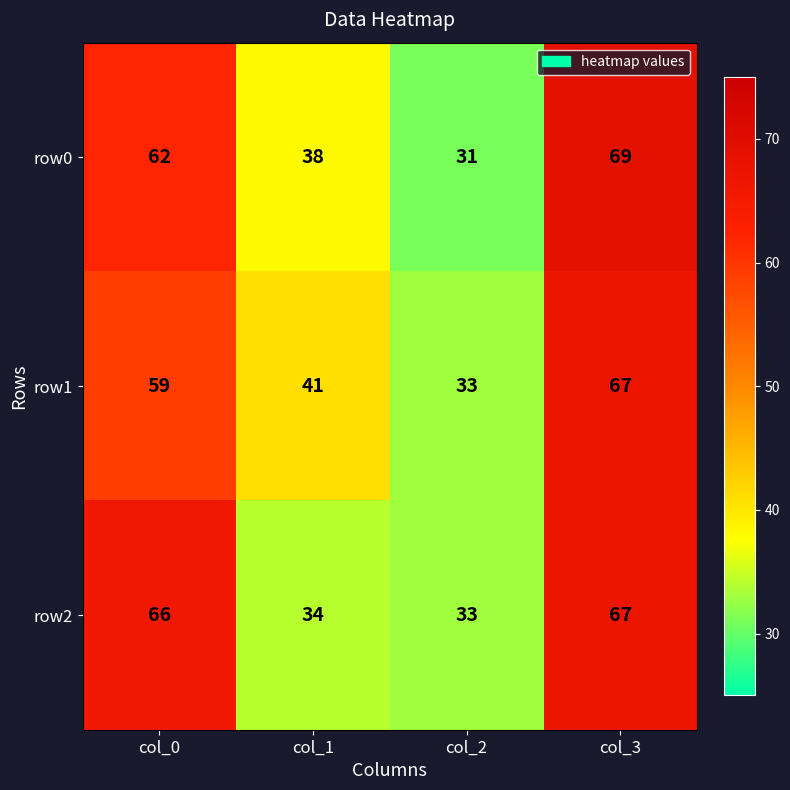

The row1 series shows 16 at col_1. True or false?

False